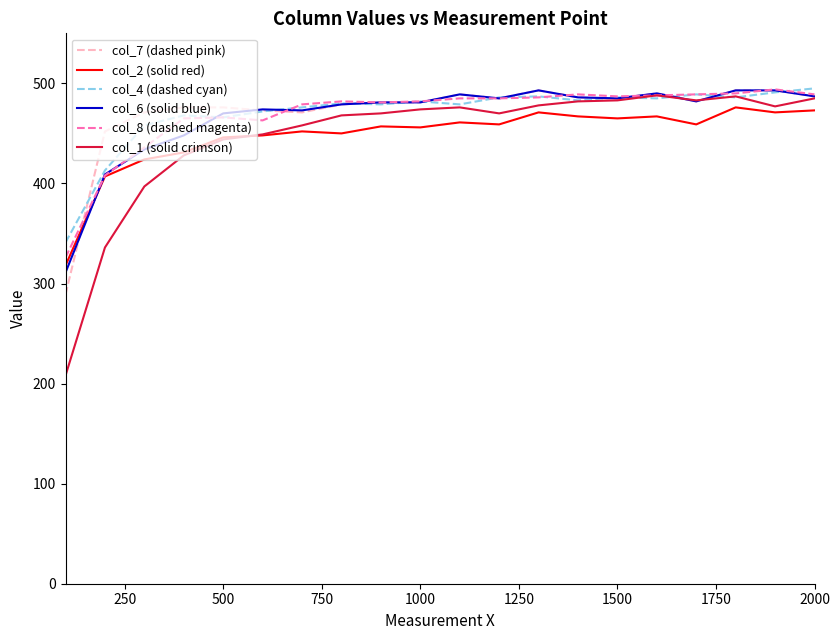

Which series has the widest spread of values?

col_1 (solid crimson)